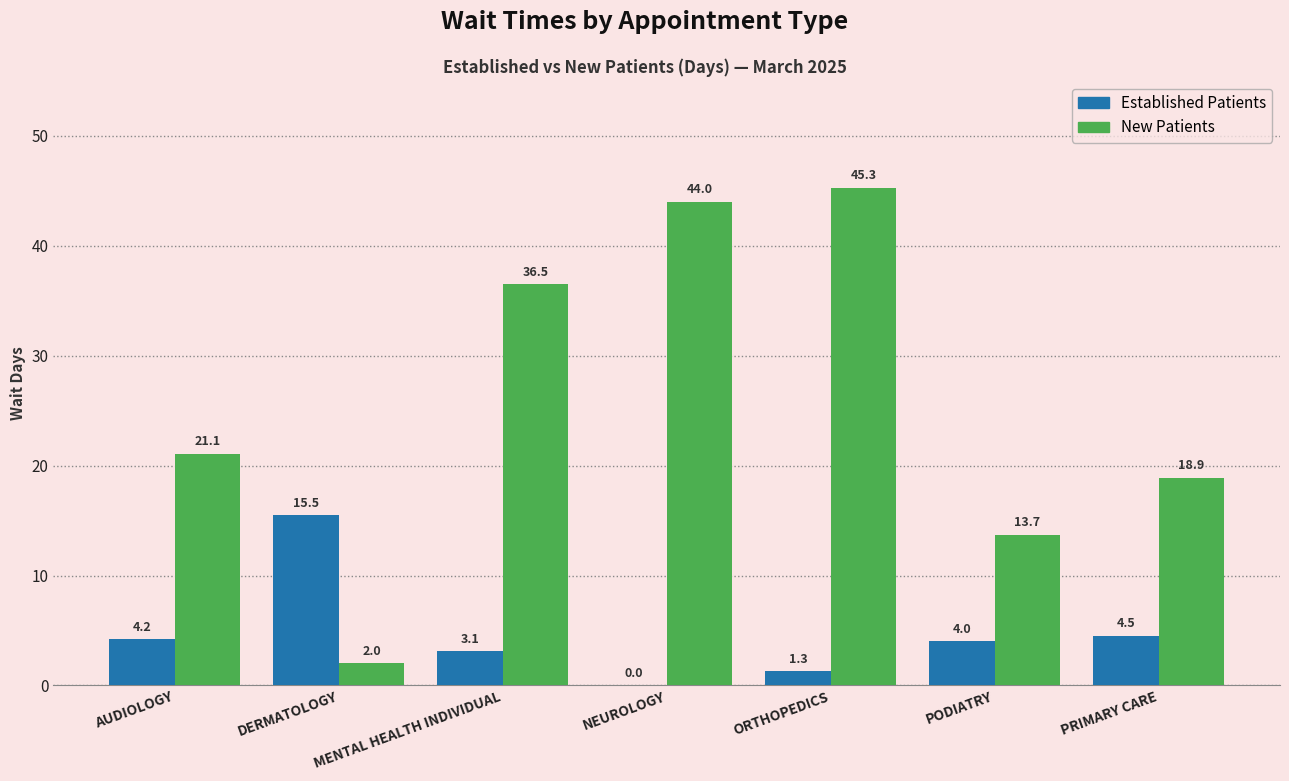

What is the greatest value displayed?

45.3